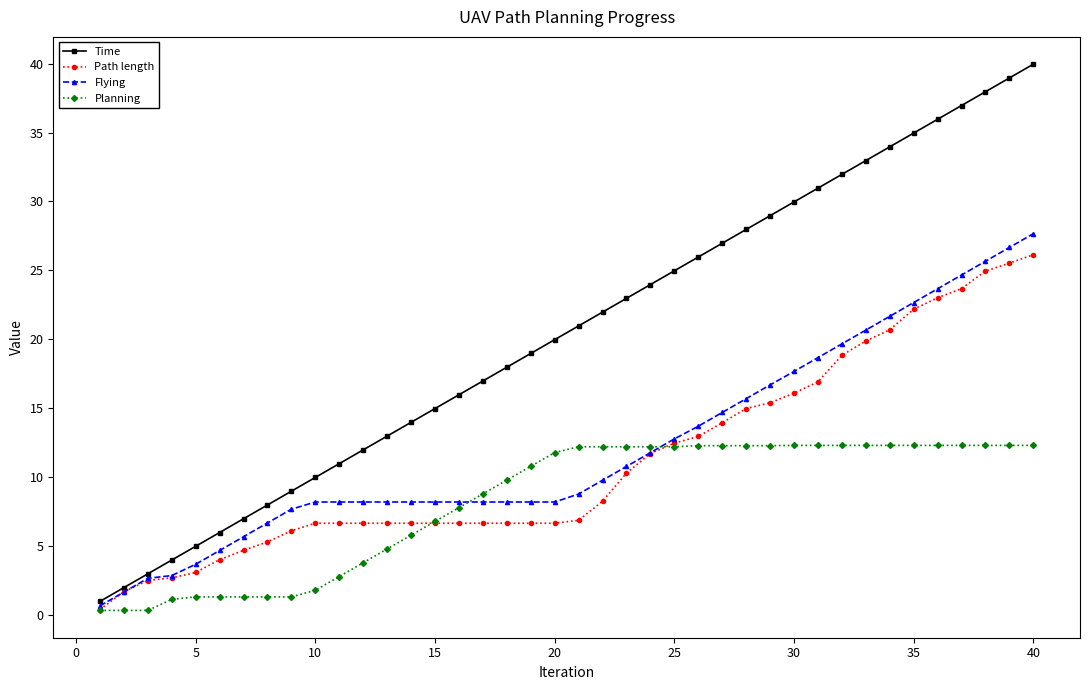

Which series has the largest total across all categories?

Time